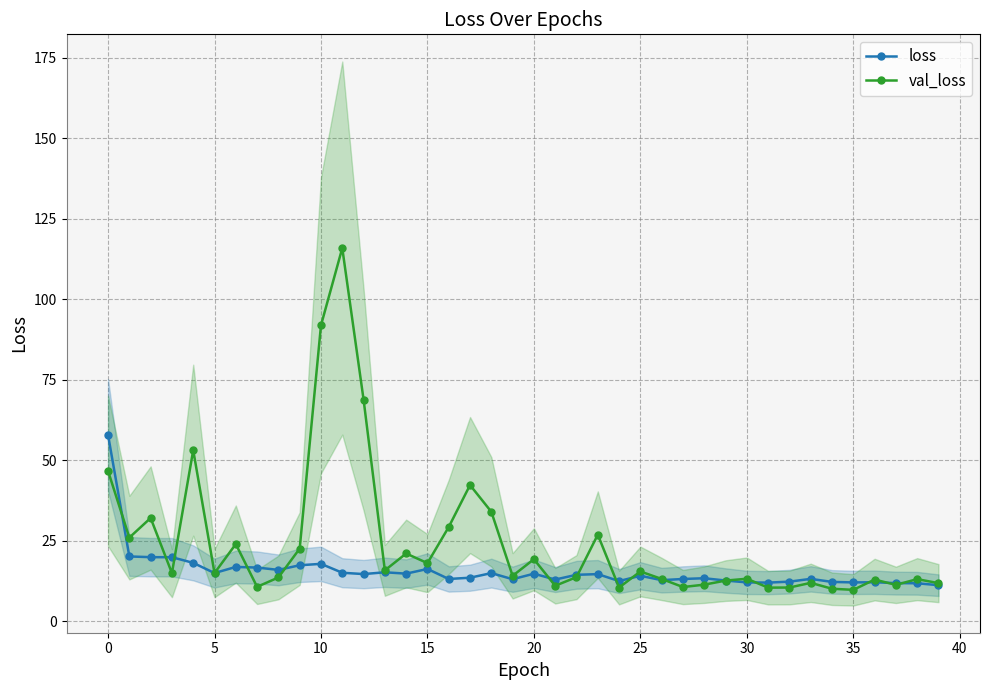

The value of val_loss at 39 is 11.8. True or false?

True